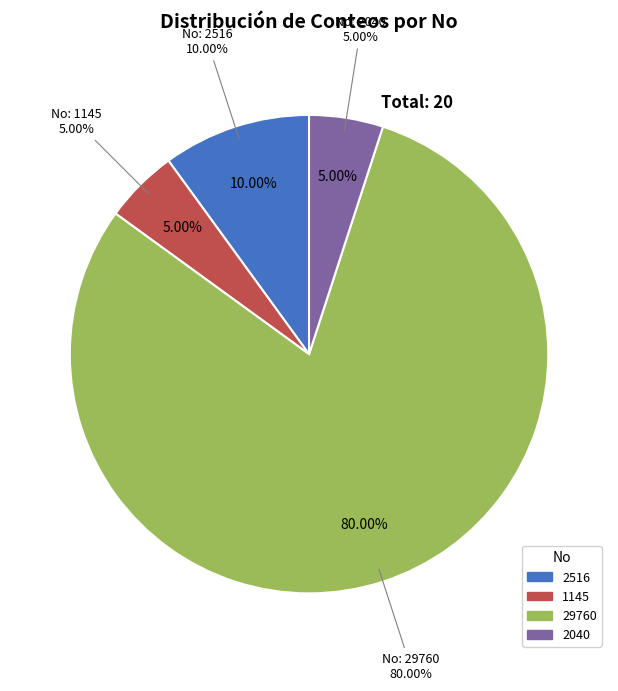

Does any single category account for the majority?

Yes